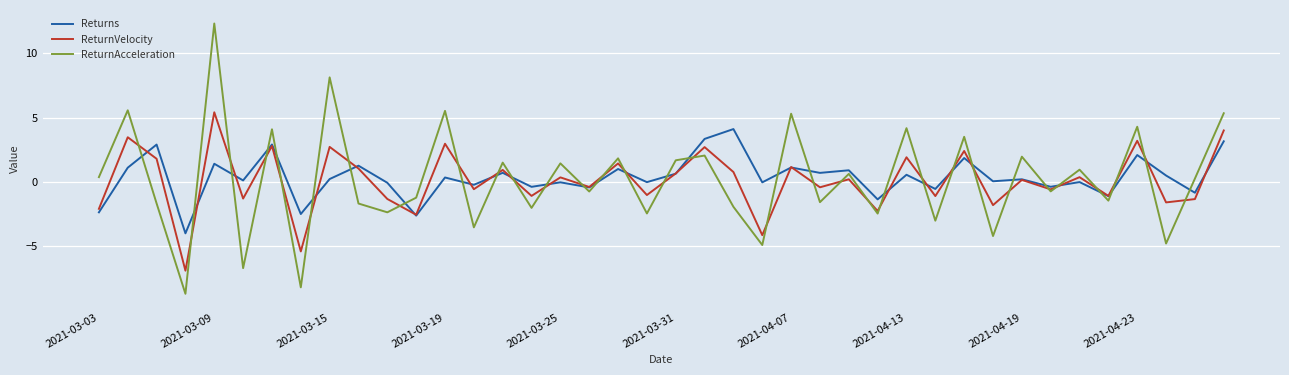

How many lines are shown in the chart?

3